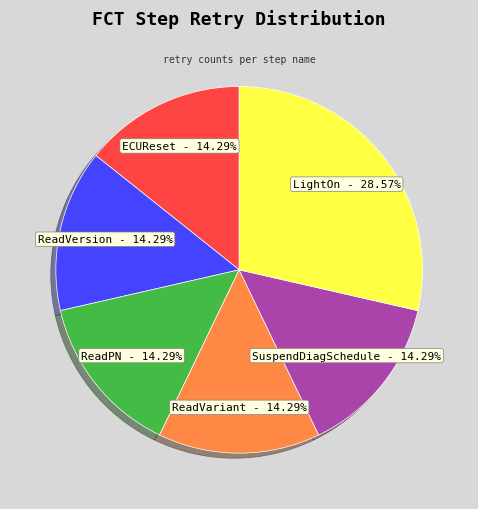

What percentage is NOT represented by ECUReset?

85.7%